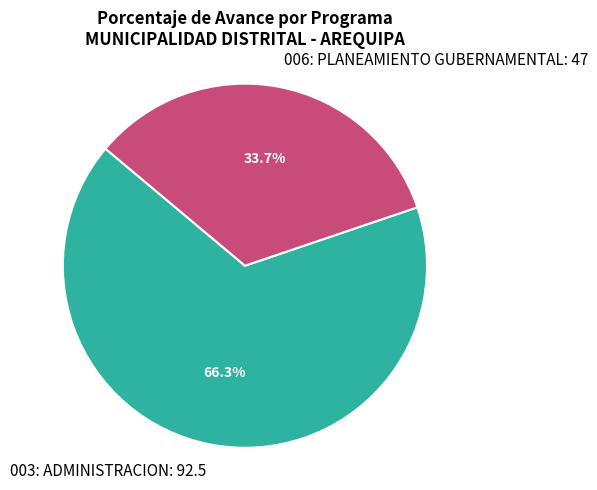

True or false: 003: ADMINISTRACION accounts for 55% of the total.

False